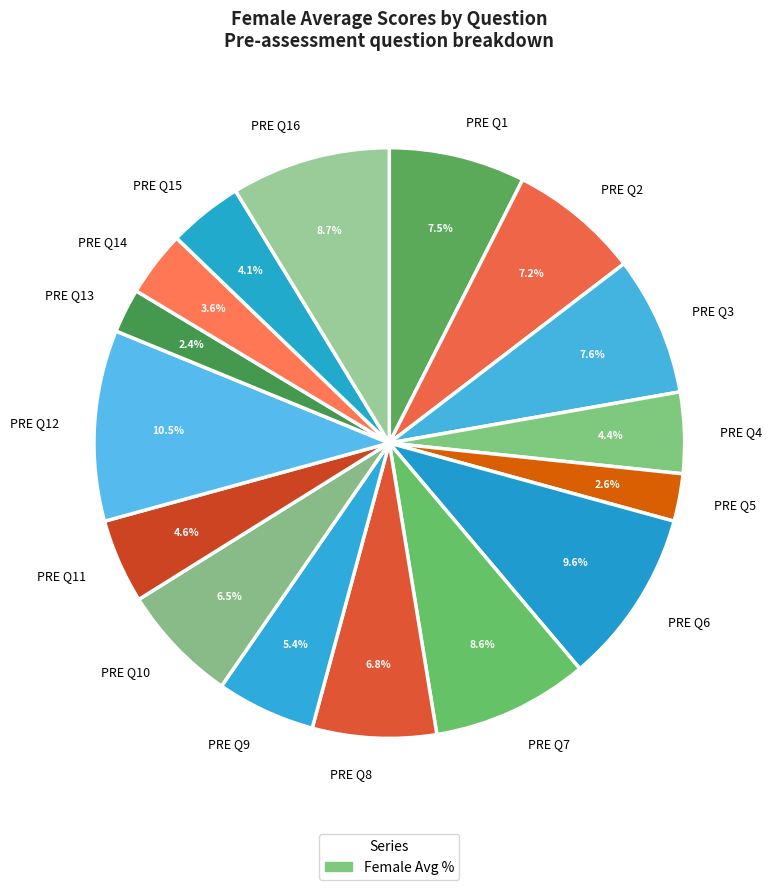

To the nearest percent, what is the difference between the PRE Q13 and PRE Q1 slice percentages?

5%